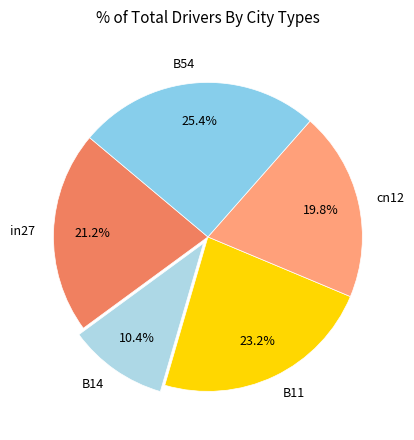

The B54 slice represents 12% of the pie. True or false?

False